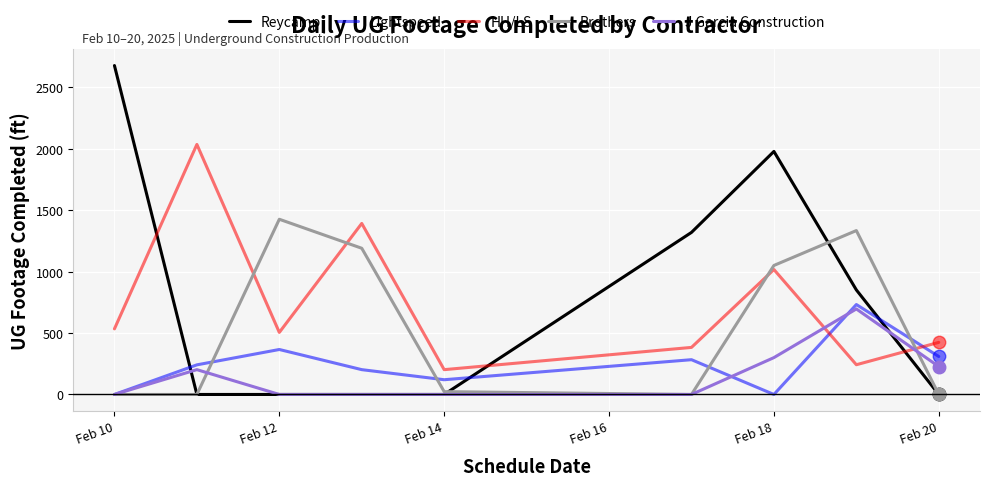

What is the maximum value shown in the chart?

2677